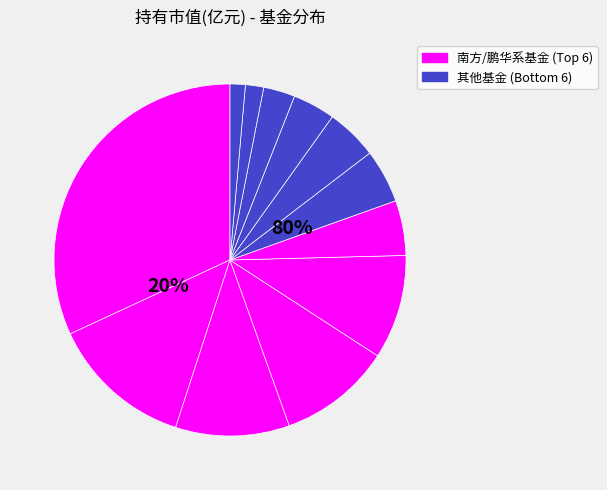

To the nearest percent, what is the average slice percentage?

8%